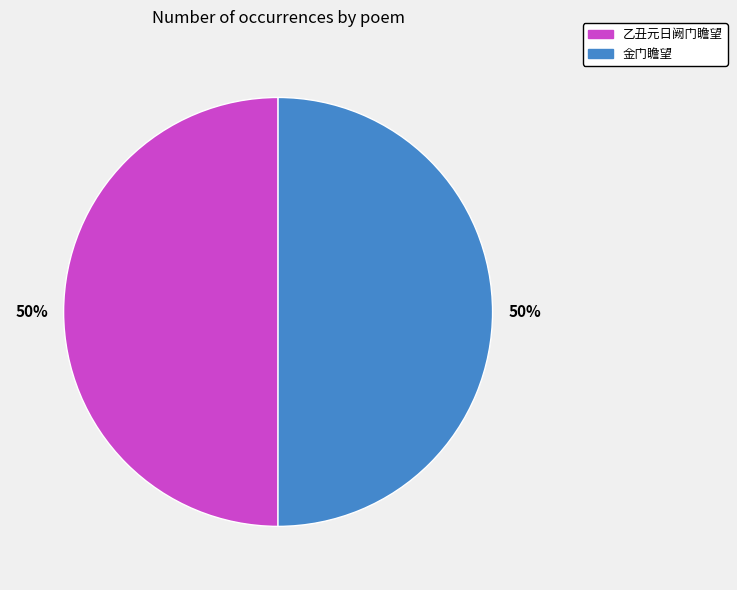

How many slices are in this pie chart?

2